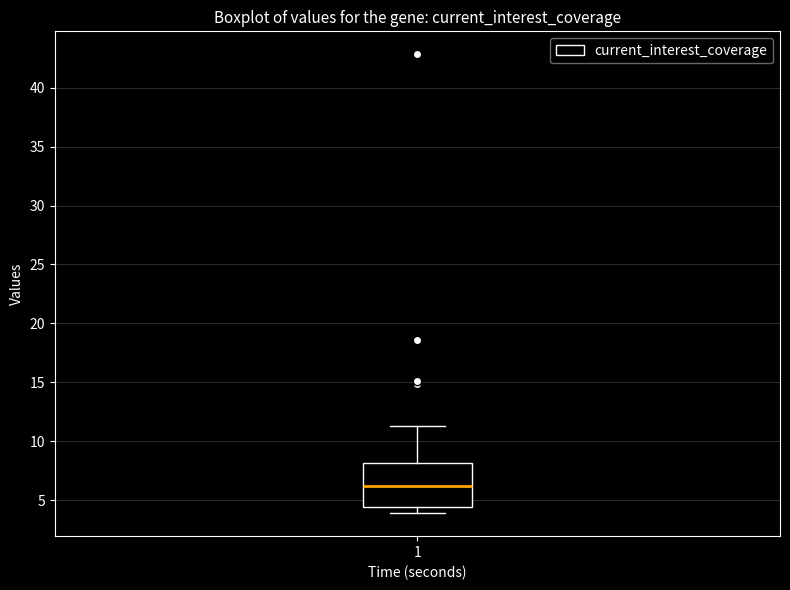

Where does the median line of the box at x = 1 sit on the y-axis? The values are not printed on the chart, so give them approximately, as read against the axis.

6.0